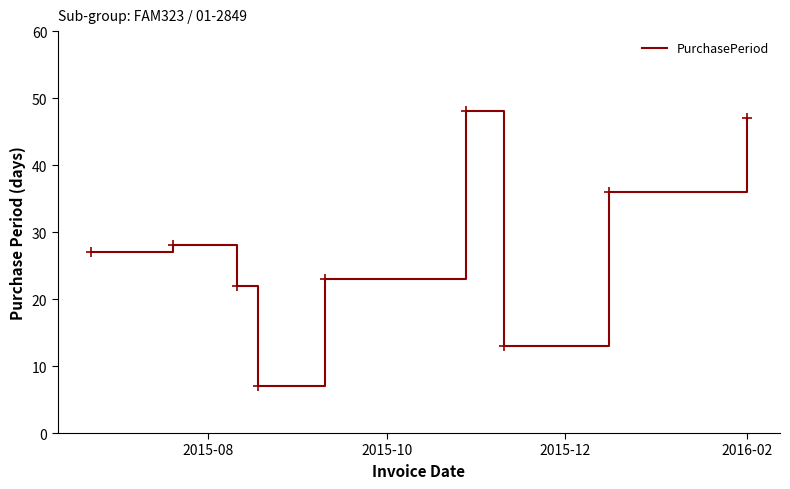

What is the difference between the maximum and minimum values?

41